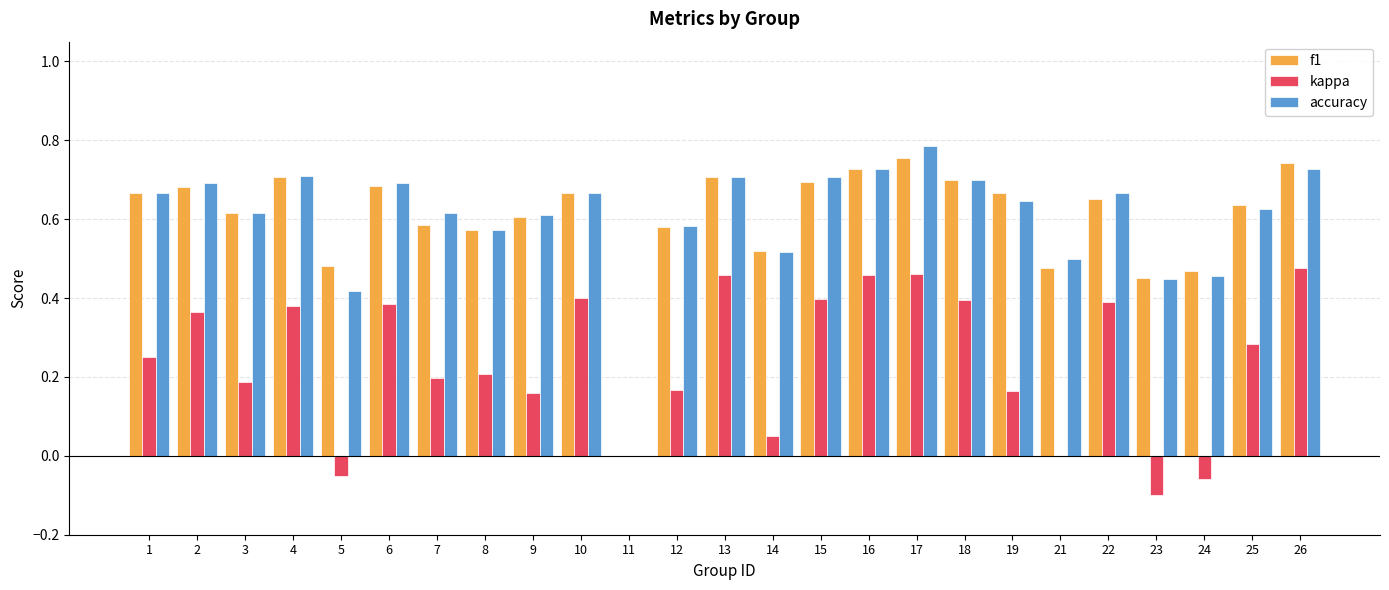

At which category does the chart reach its peak across all series?

17